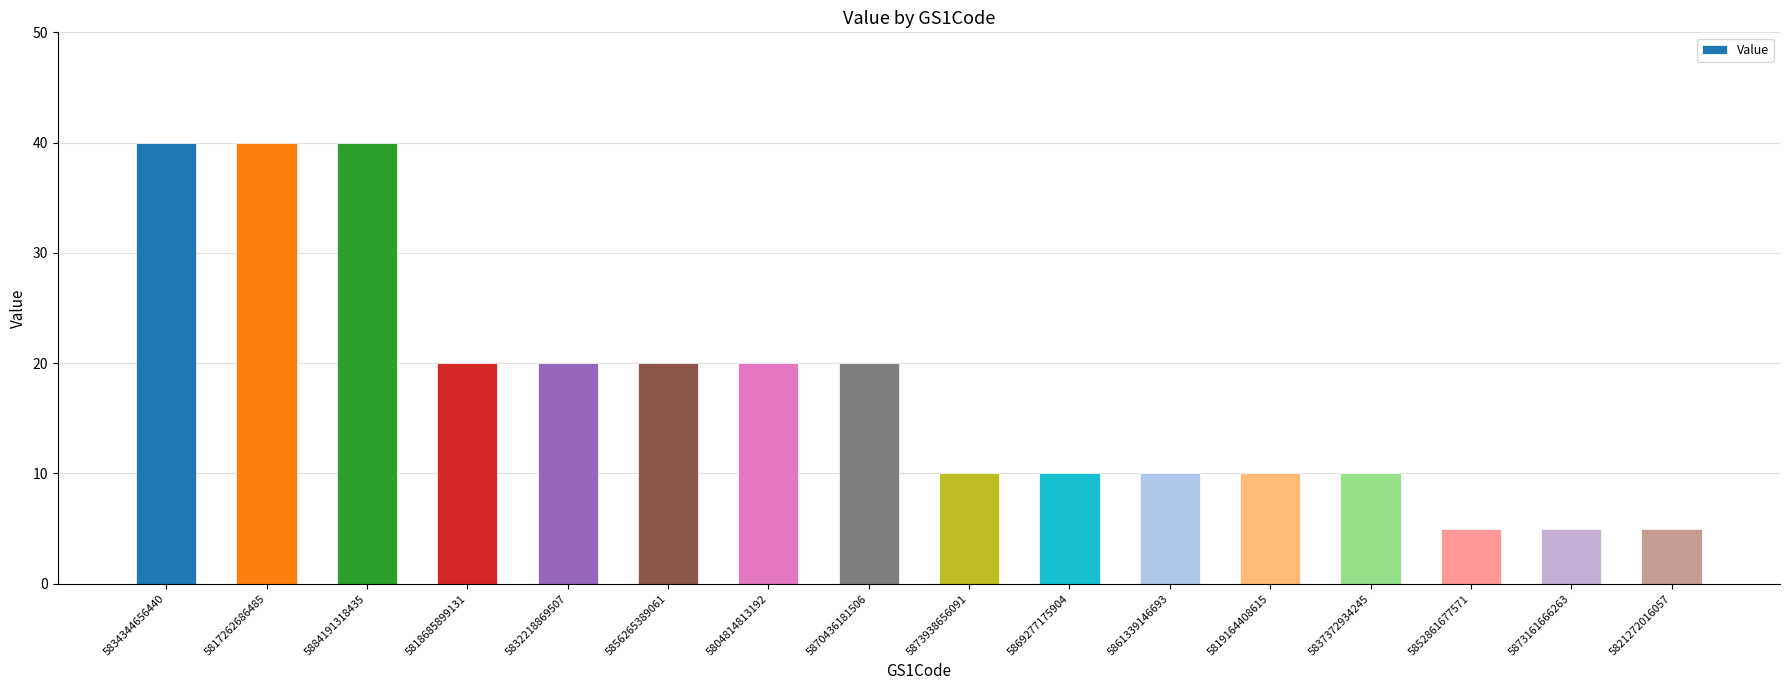

What is the greatest value displayed?

40